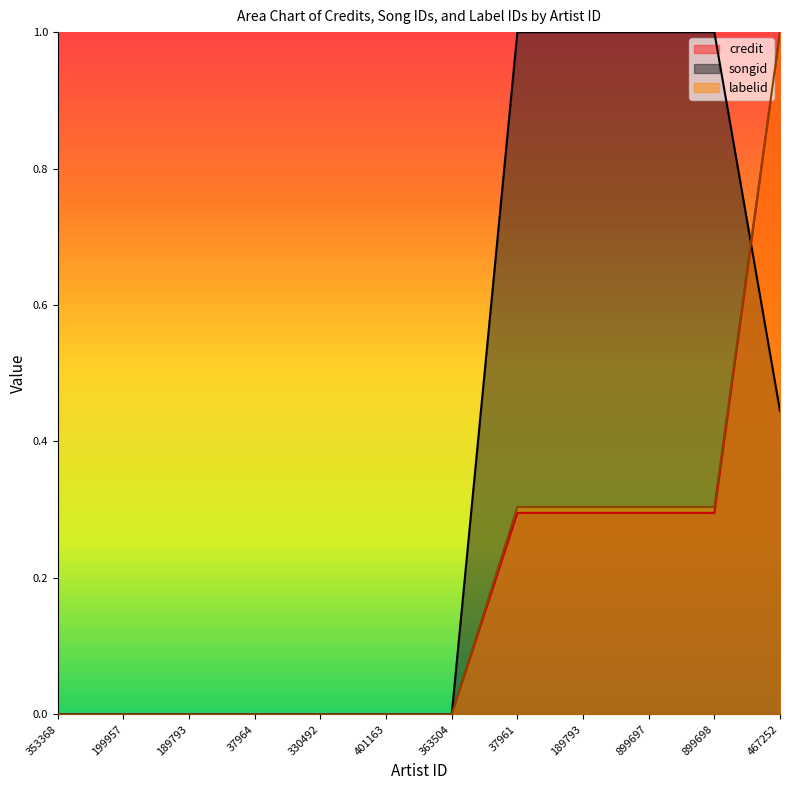

True or false: credit has more than 0 points higher than both neighbors.

False